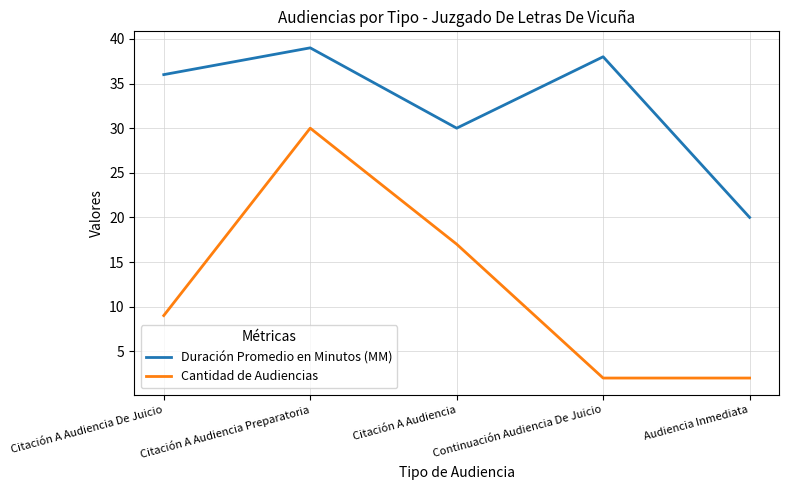

True or false: Cantidad de Audiencias and Duración Promedio en Minutos (MM) intersect in this chart.

False